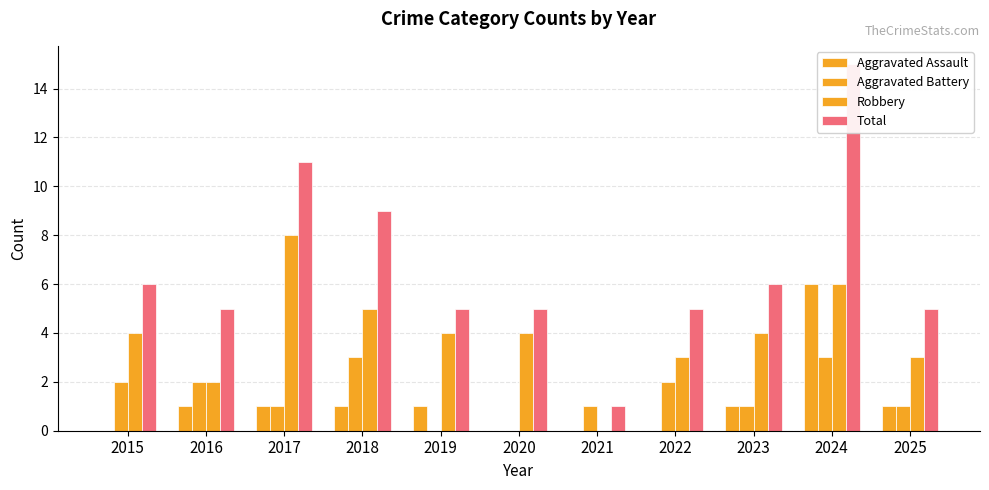

What is the difference between the highest and lowest values at 2025?

4